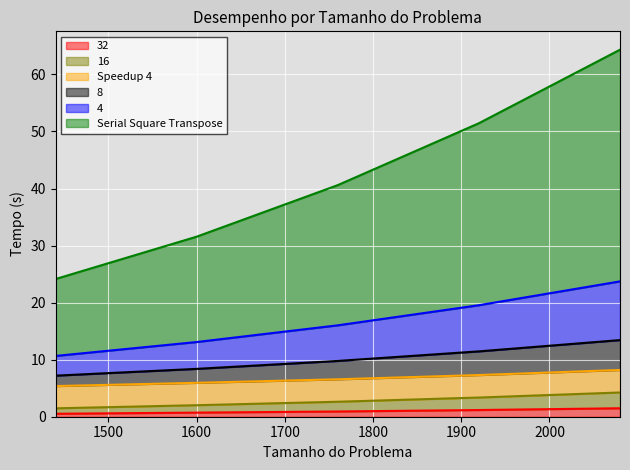

True or false: 32 has a value of 1.2 at 1920.

True